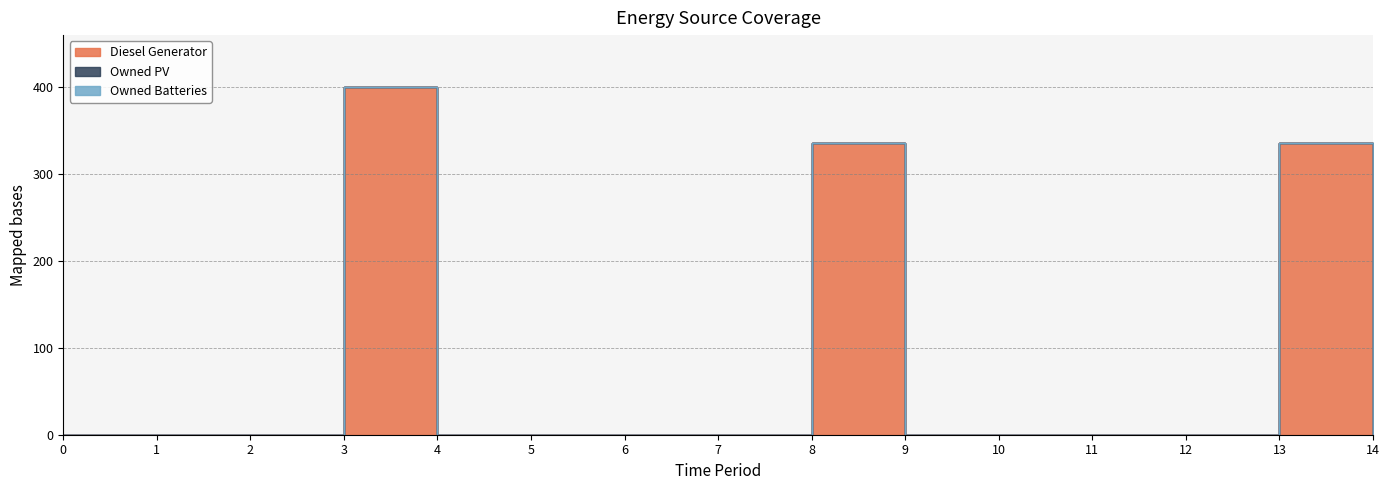

Does the chart display data point markers on the line(s)?

No